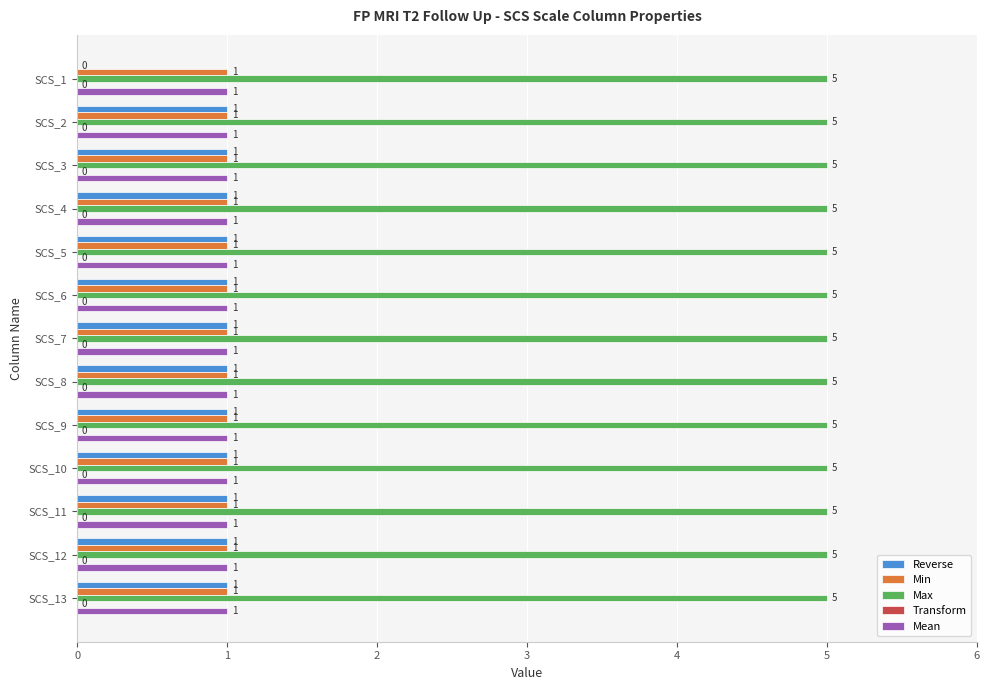

How many categories are shown in the chart?

13